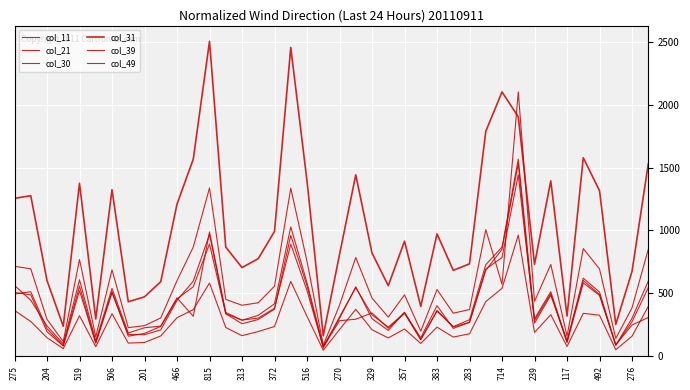

In col_11, how many points are higher than both neighbors (excluding endpoints)?

11